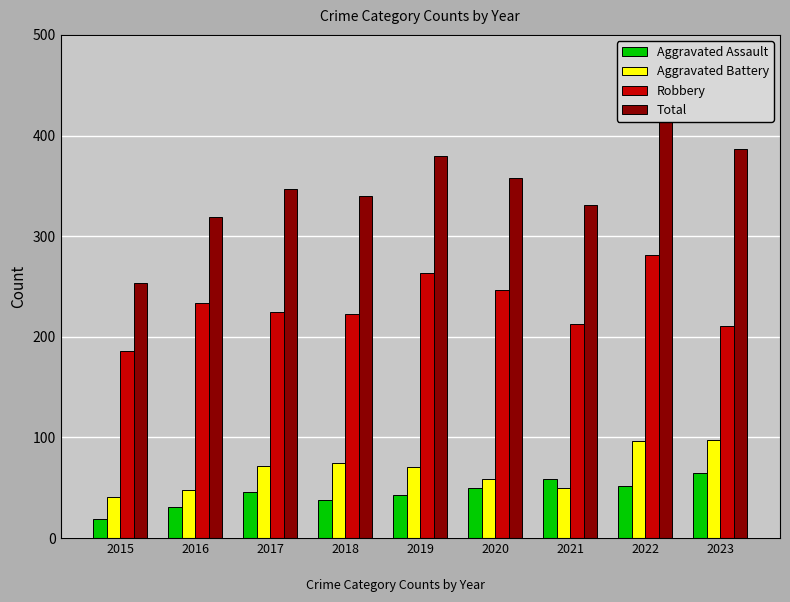

Is it true that Aggravated Battery equals 72 at 2017?

True